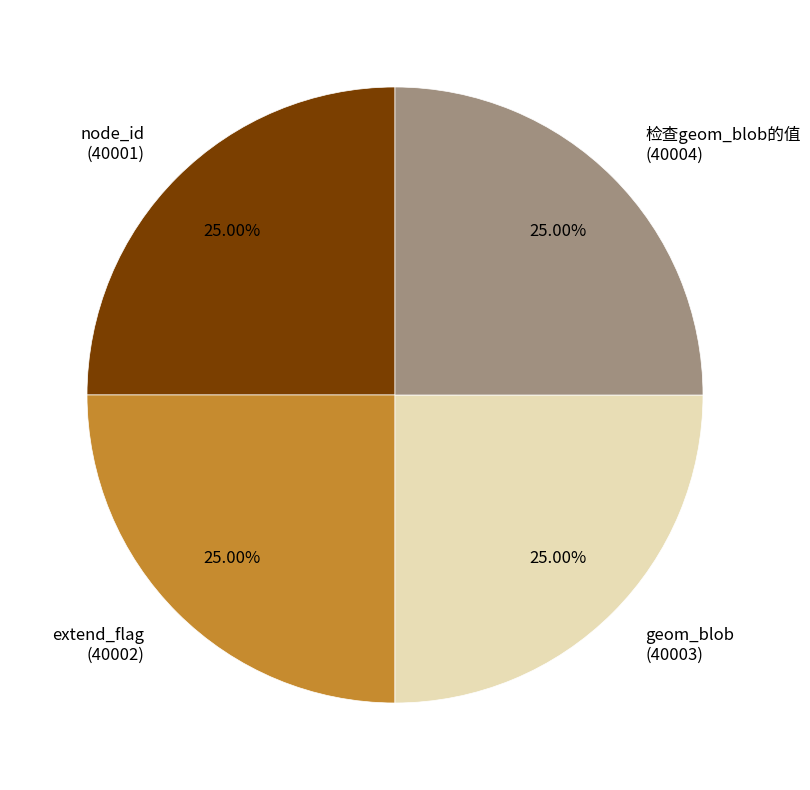

Count the number of slices in the pie.

4